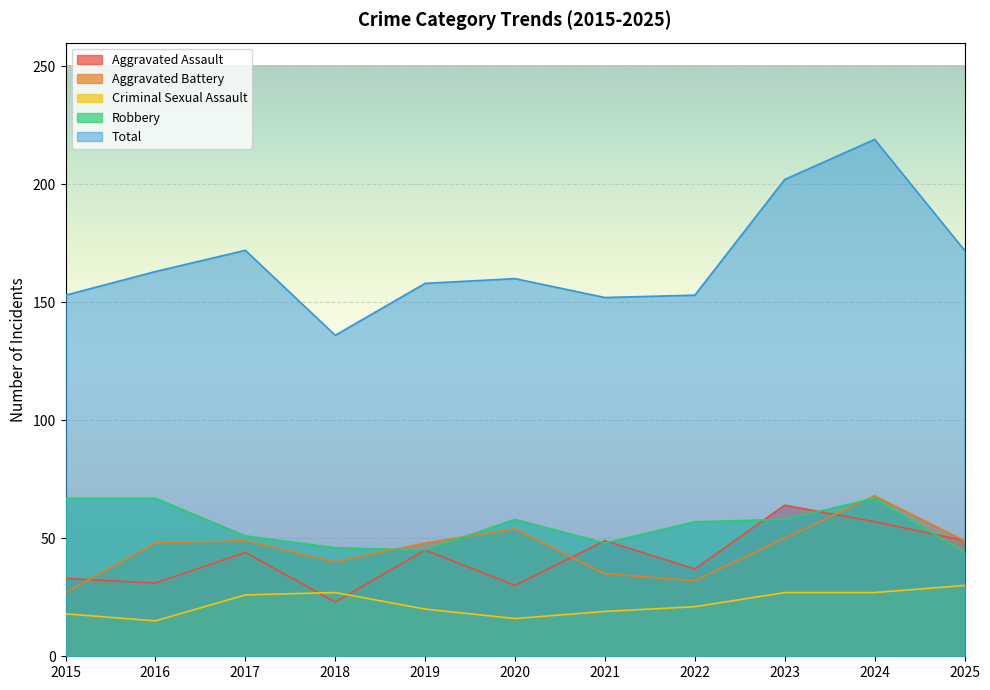

Read the Criminal Sexual Assault value at 2020.

16